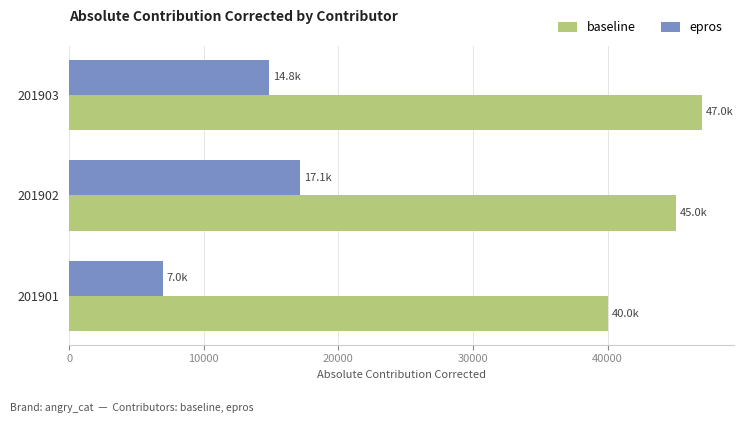

What value does the epros series have at 201901?

6950.1